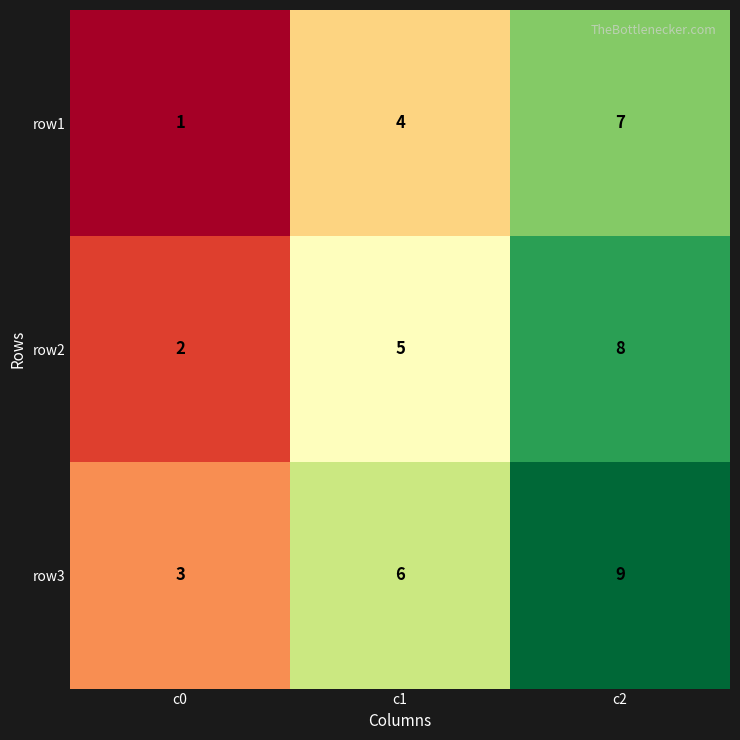

Reading left to right, list all the values displayed in this chart.

row1: 1	4	7
row2: 2	5	8
row3: 3	6	9